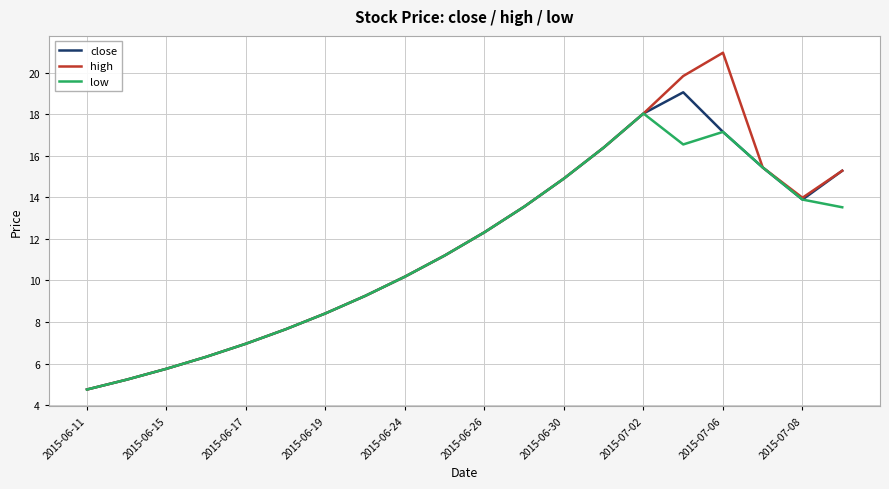

Does the chart have visible grid lines?

Yes